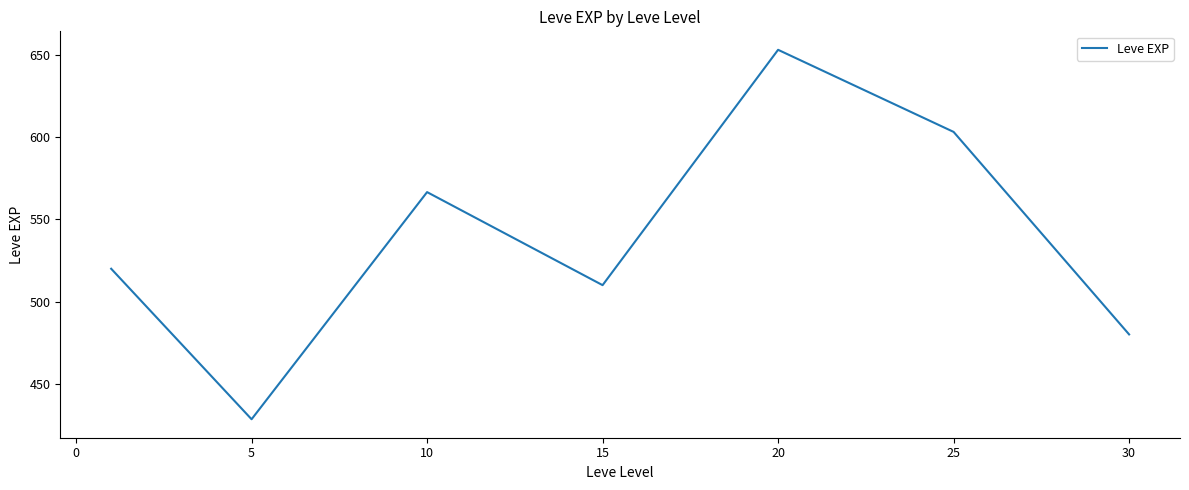

What is the sum of all values?

3761.7